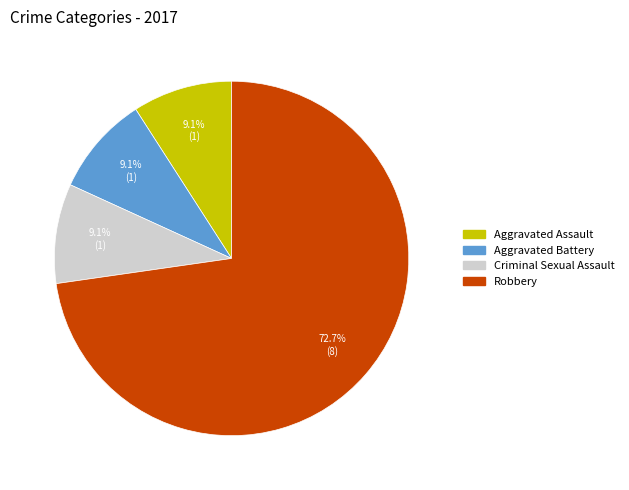

Is there a majority slice in this chart?

Yes